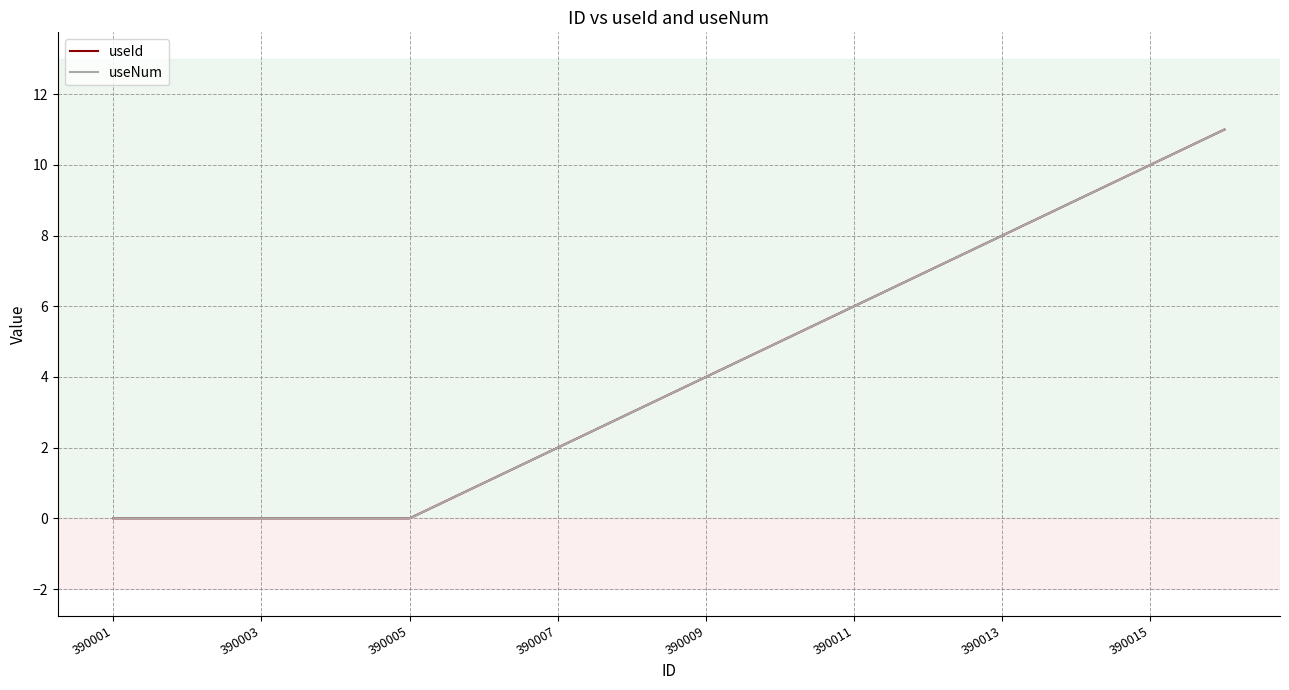

Which series has the widest spread of values?

useId